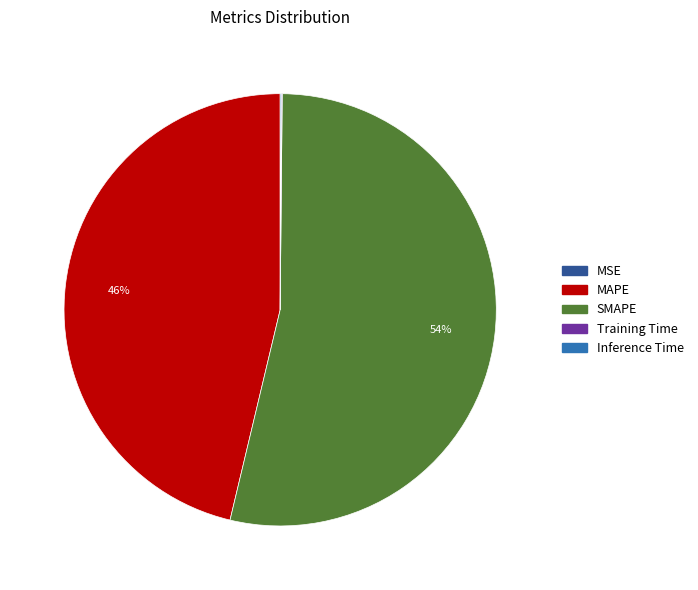

To the nearest percent, what is the difference between the largest and smallest slice percentages?

54%